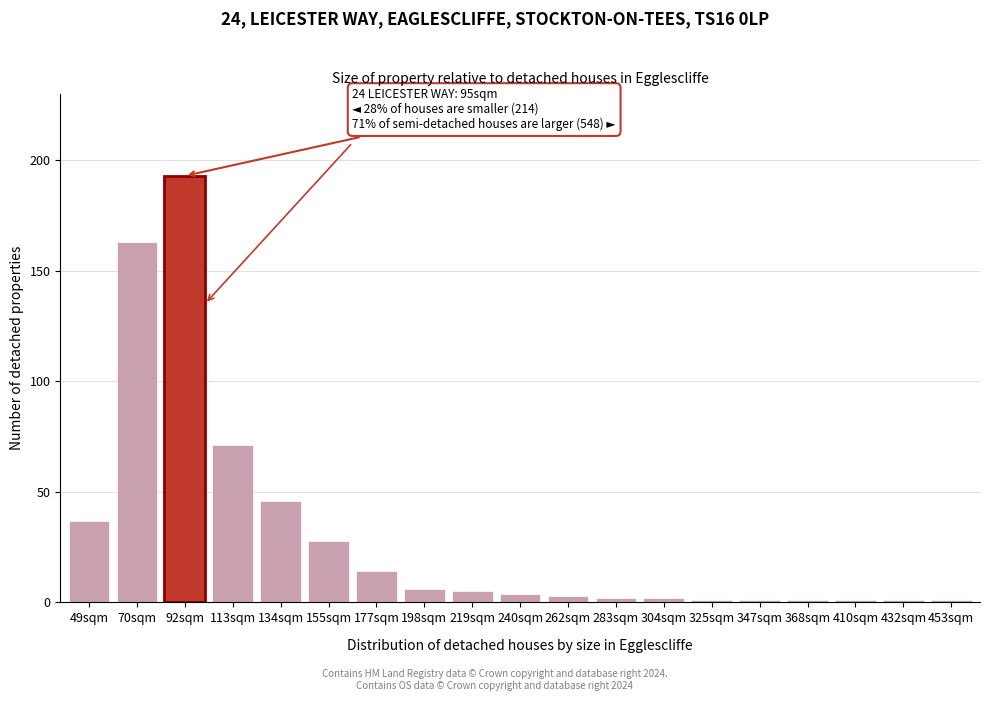

Reading left to right, list all the values displayed in this chart.

37	163	193	71	46	28	14	6	5	4	3	2	2	1	1	1	1	1	1